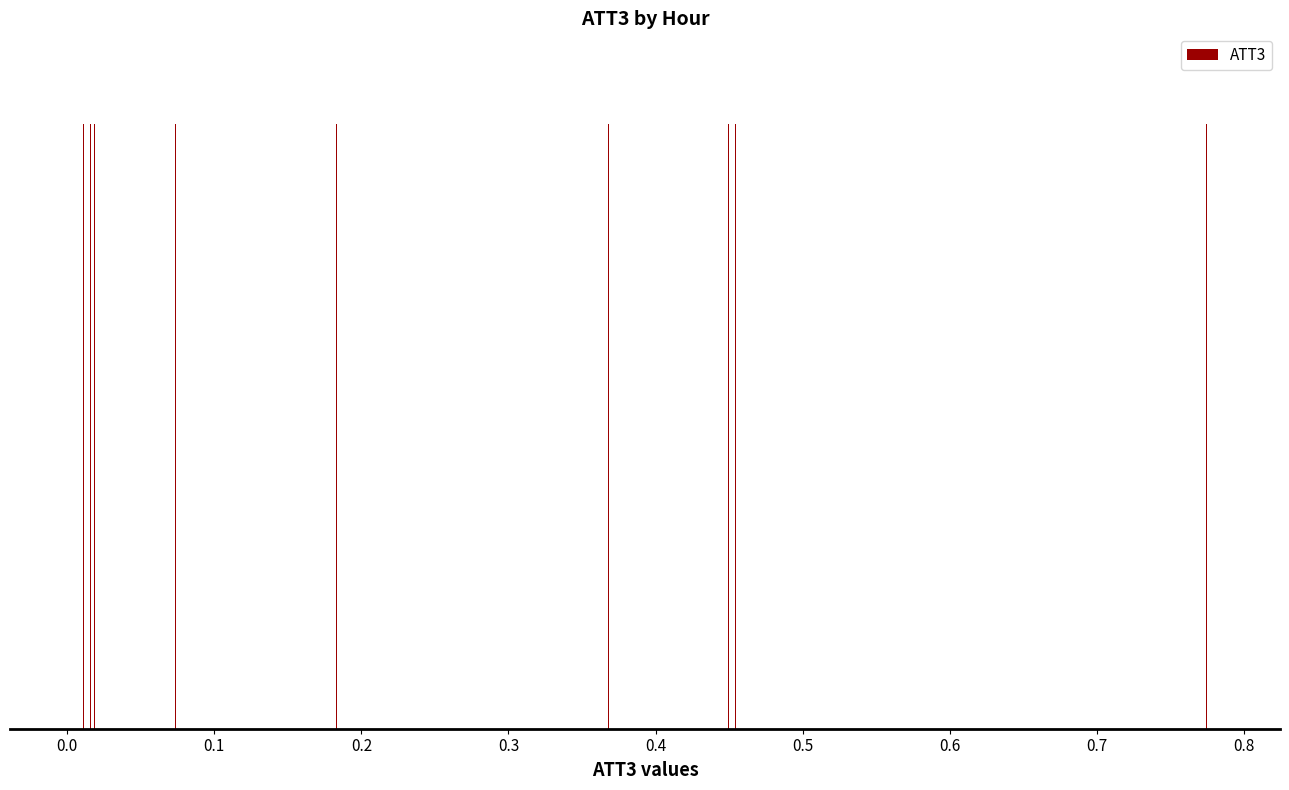

List the labels in order of value, smallest first.

21, 23, 6, 17, 11, 18, 5, 9, 20, 0, 8, 4, 2, 3, 12, 7, 10, 1, 19, 14, 13, 15, 16, 22